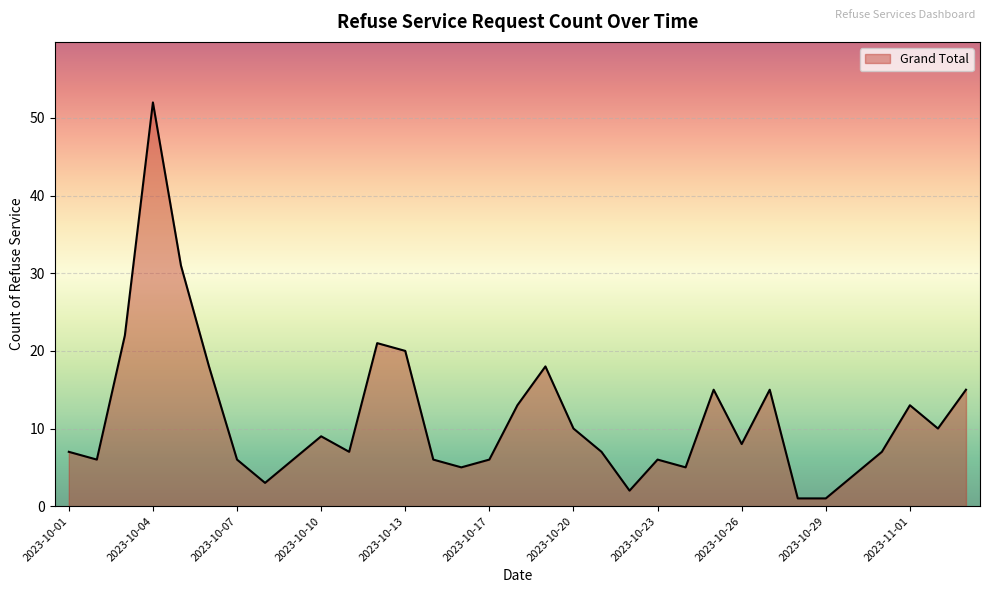

How many lines are shown in the chart?

1